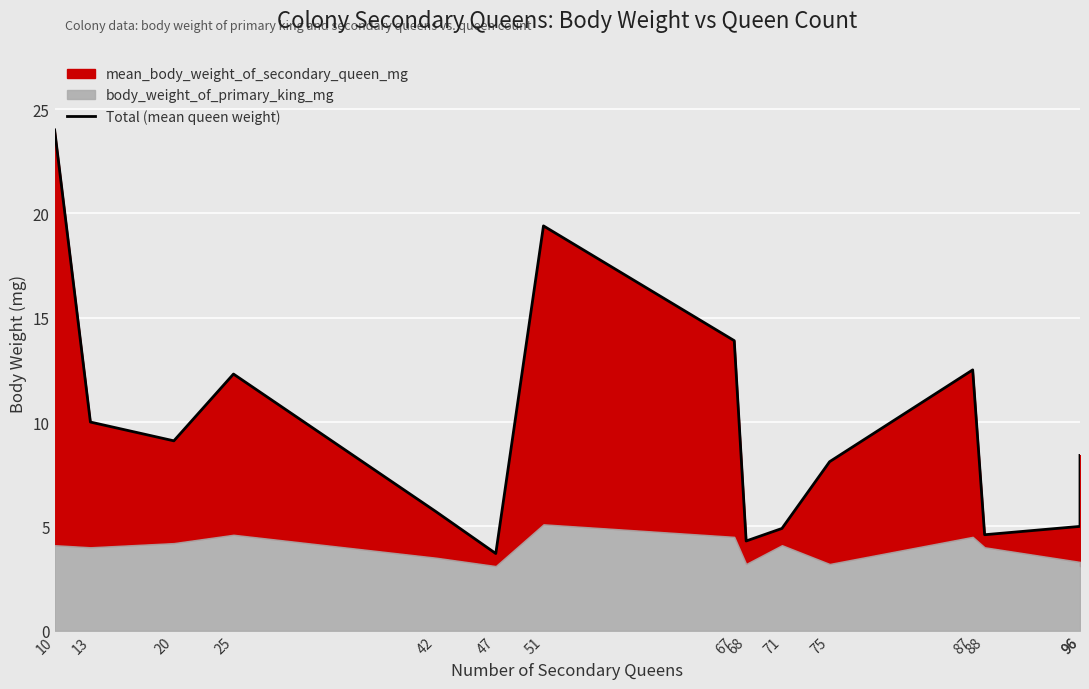

What is the approximate value at 87?

12.5